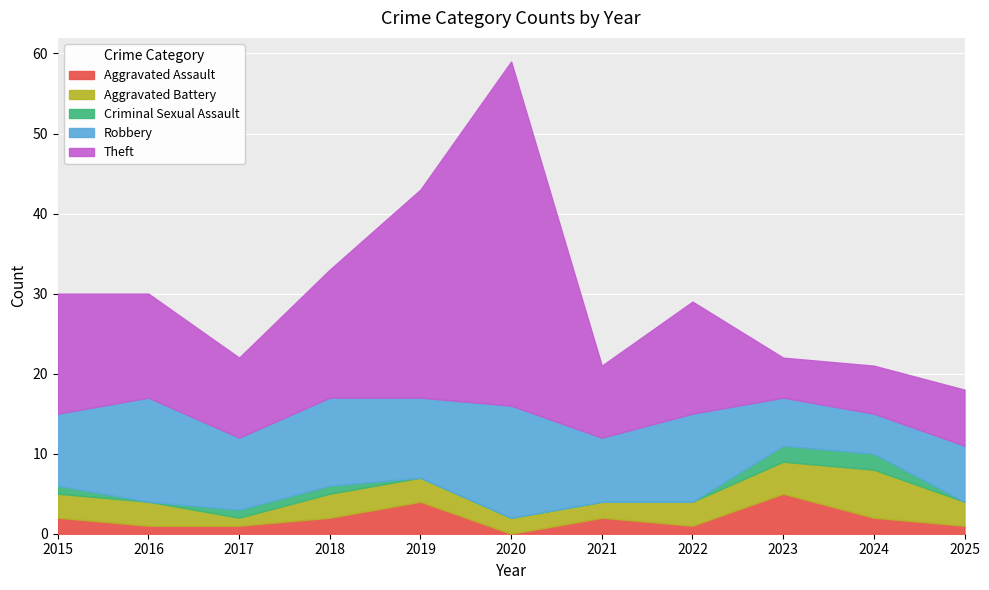

What are all the series names shown in the legend?

Aggravated Assault, Aggravated Battery, Criminal Sexual Assault, Robbery, Theft